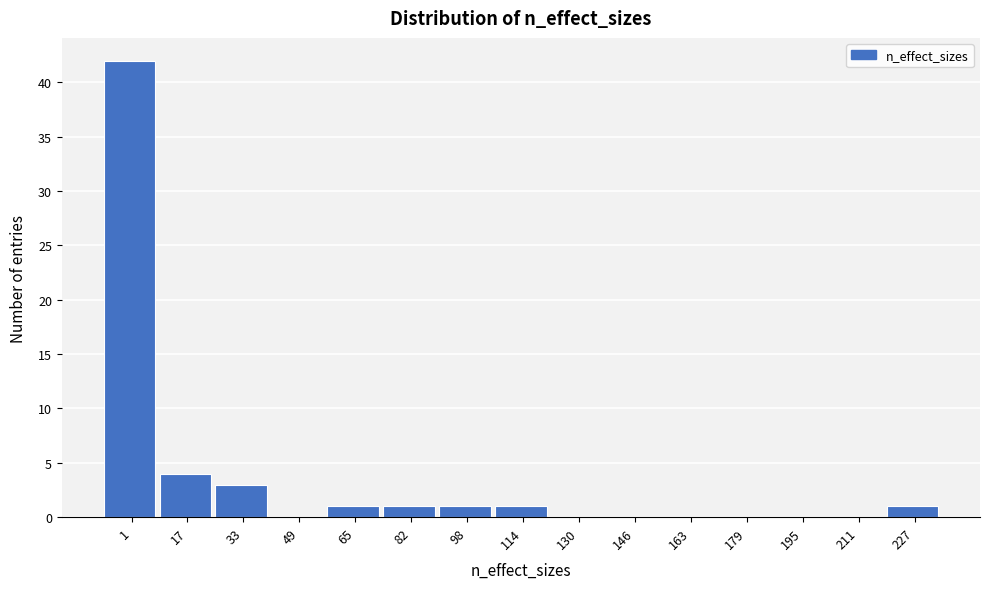

Reading left to right, extract all data points from this chart.

1=42	17=4	33=3	49=0	65=1	82=1	98=1	114=1	130=0	146=0	163=0	179=0	195=0	211=0	227=1